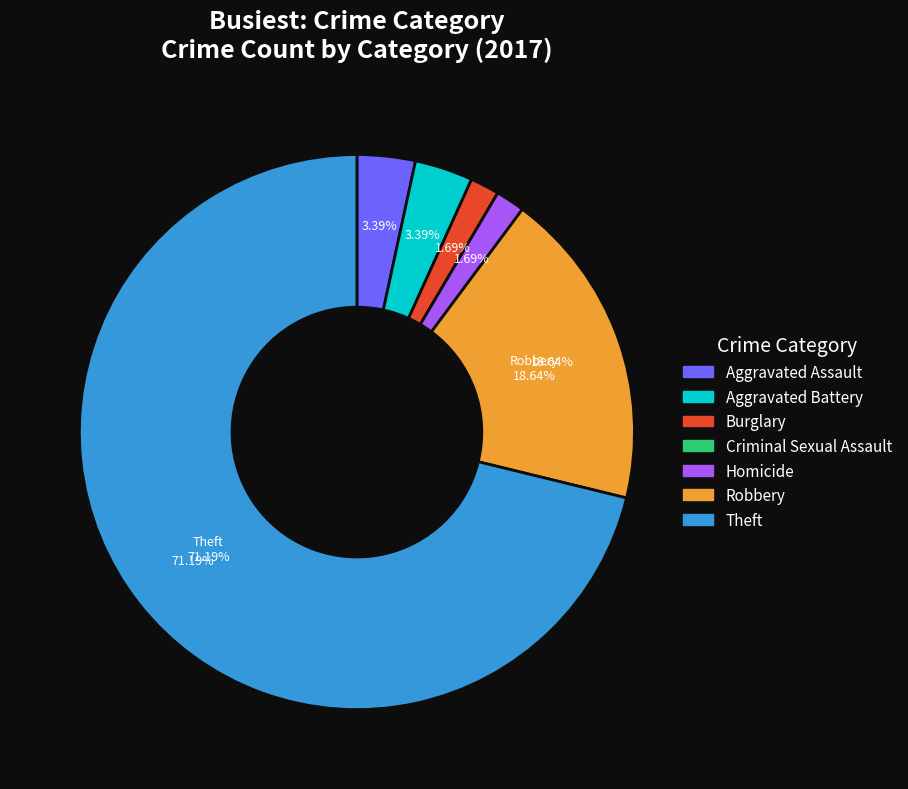

What percentage is NOT represented by Homicide?

98.3%